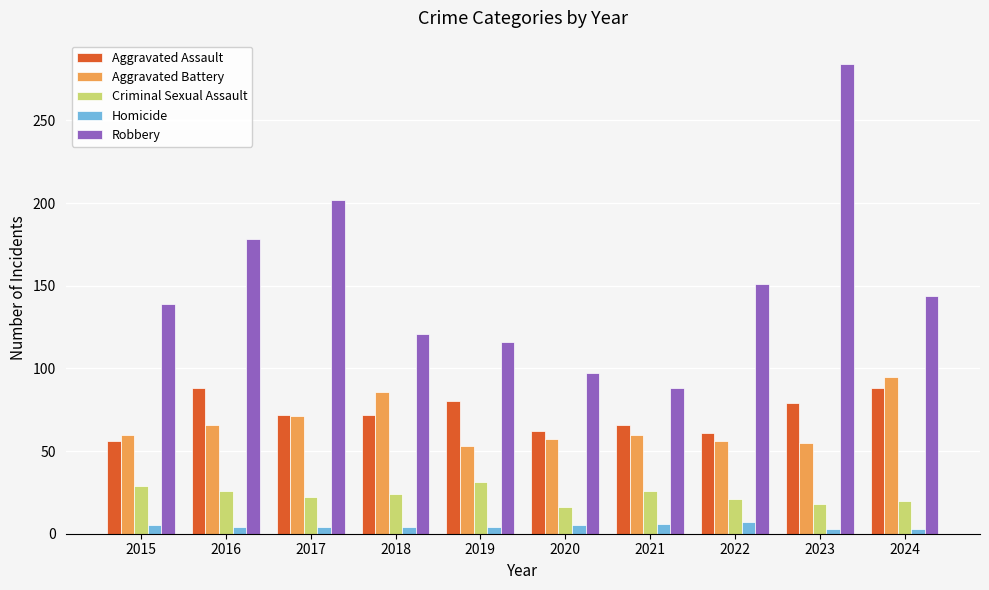

How many categories are shown in the chart?

10